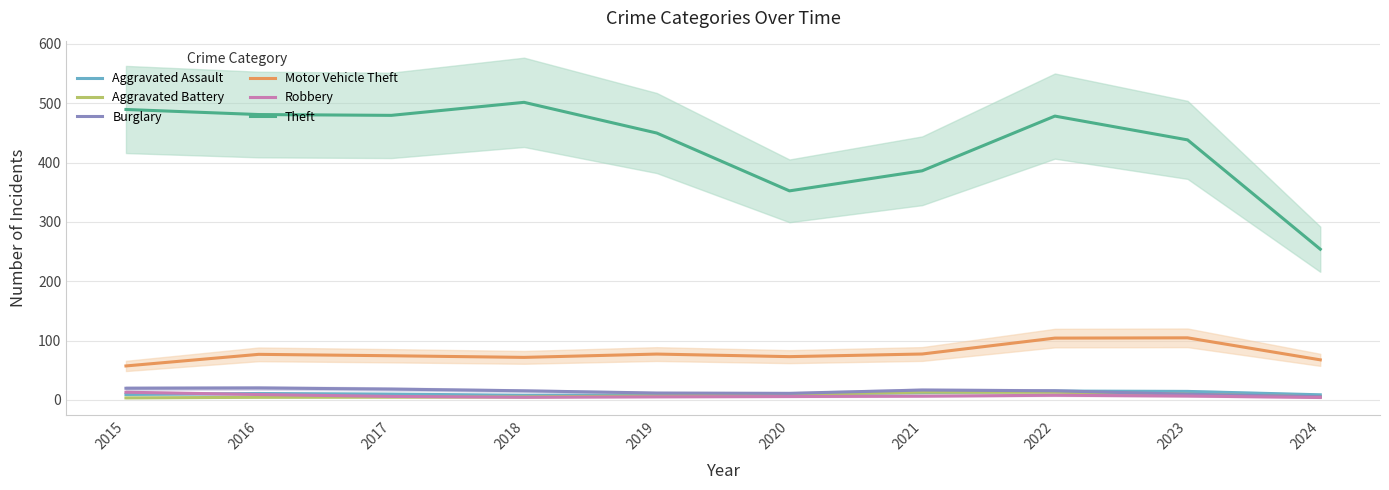

Reading left to right, list all the values displayed in this chart.

Aggravated Assault: 9.3	10.9	9.9	7.9	8.1	10.3	12.5	14.9	14.4	8.7
Aggravated Battery: 3.5	4.5	4.8	5.2	6.8	9.1	13.2	13.1	9.6	5.2
Burglary: 19.7	20.2	18.3	15.4	11.7	11.2	16.7	15.5	9.7	5.5
Motor Vehicle Theft: 57.4	76.9	74.5	71.8	77.4	73.0	77.5	104.3	104.7	67.6
Robbery: 13.0	9.2	6.0	4.6	5.3	5.8	6.4	7.9	6.6	4.2
Theft: 489.5	481.0	479.6	501.6	449.9	352.4	386.2	478.4	438.3	254.1